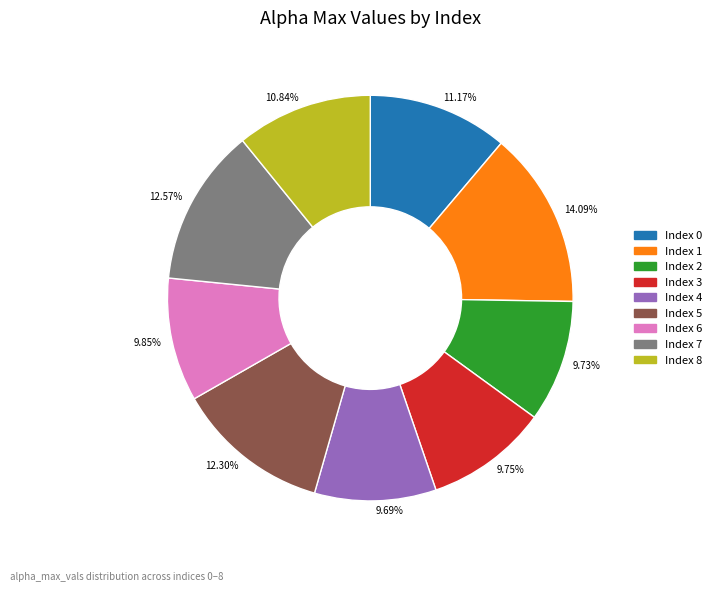

Count the number of slices in the pie.

9